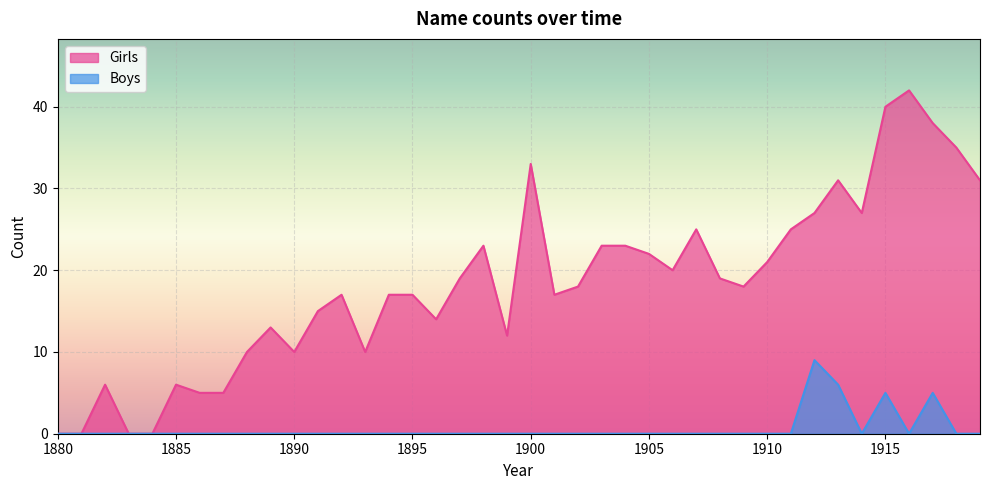

Reading left to right, what are all the values shown in this chart?

Girls: 0	0	6	0	0	6	5	5	10	13	10	15	17	10	17	17	14	19	23	12	33	17	18	23	23	22	20	25	19	18	21	25	27	31	27	40	42	38	35	31
Boys: 0	0	0	0	0	0	0	0	0	0	0	0	0	0	0	0	0	0	0	0	0	0	0	0	0	0	0	0	0	0	0	0	9	6	0	5	0	5	0	0